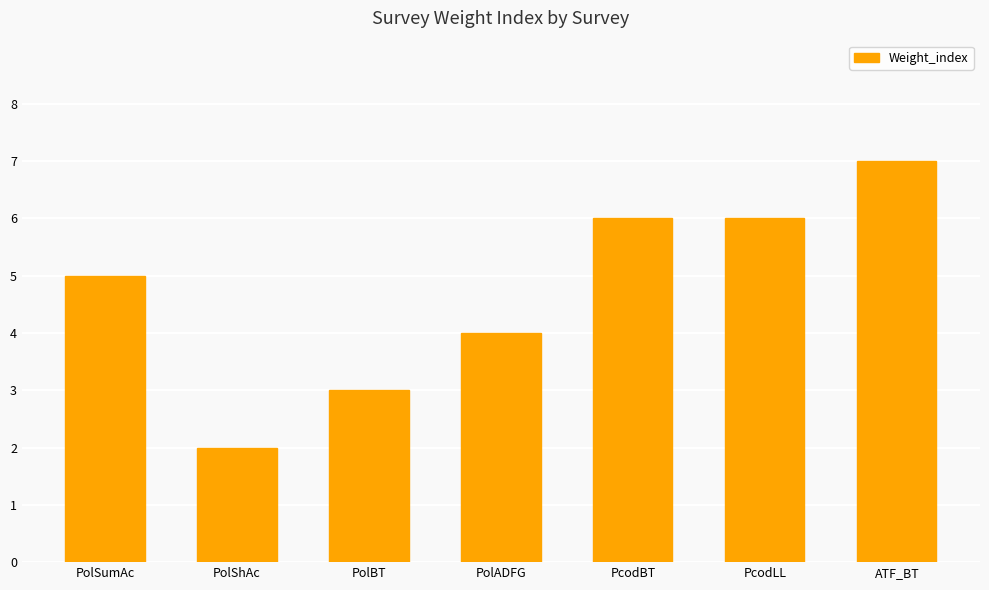

At which category does the chart reach its peak across all series?

ATF_BT